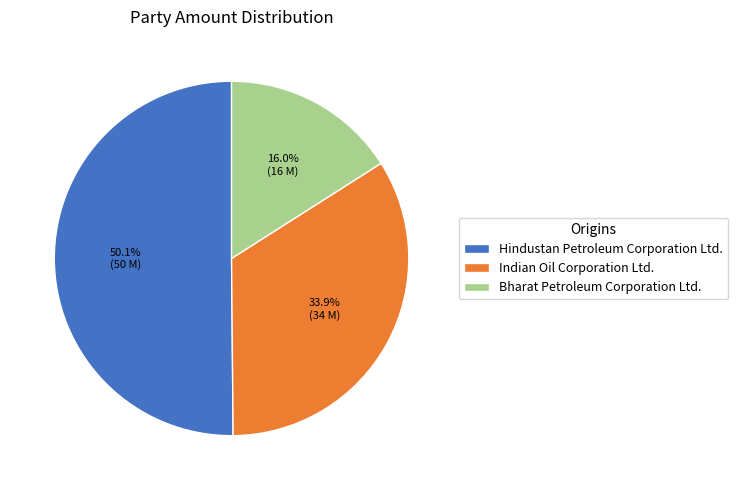

Is the sum of Indian Oil Corporation Ltd. and Bharat Petroleum Corporation Ltd. greater than half?

No